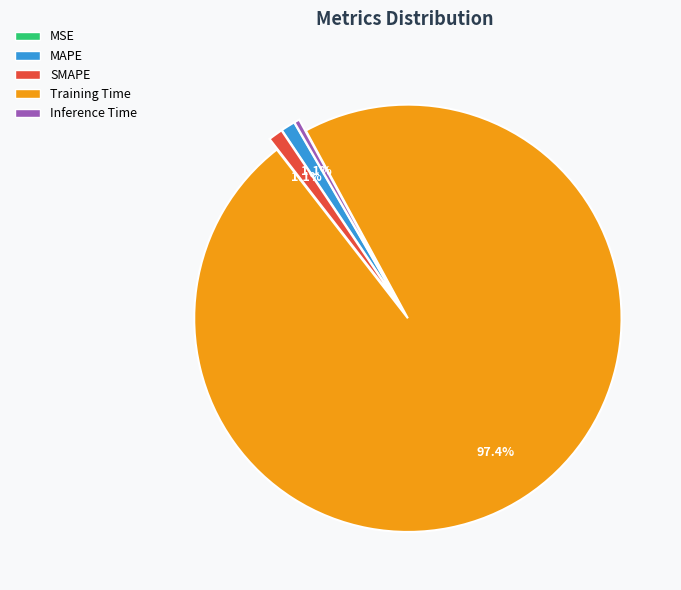

Is there any slice that represents more than half of the pie?

Yes